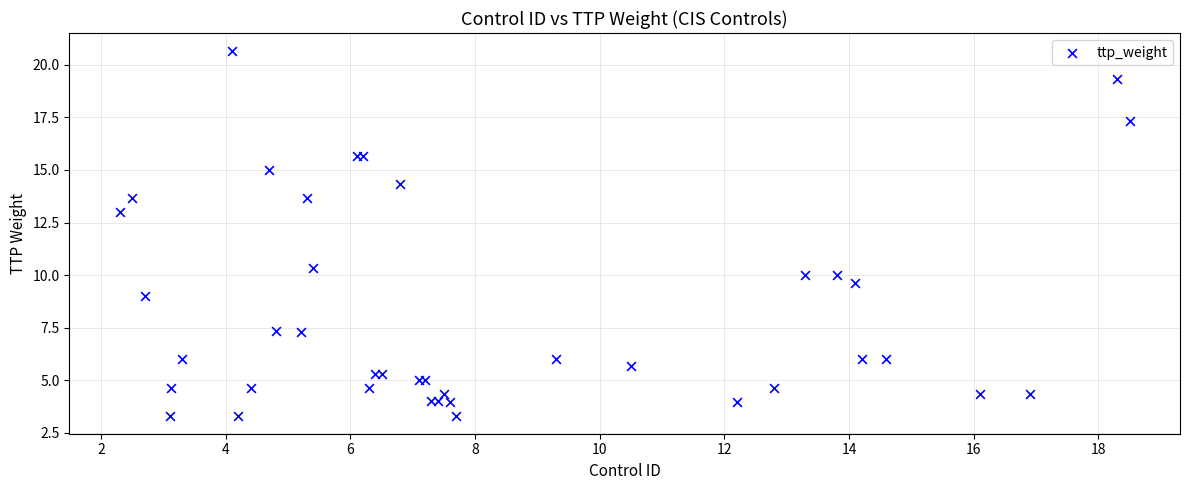

What Y value in the scatter plot is closest to 11?

10.3